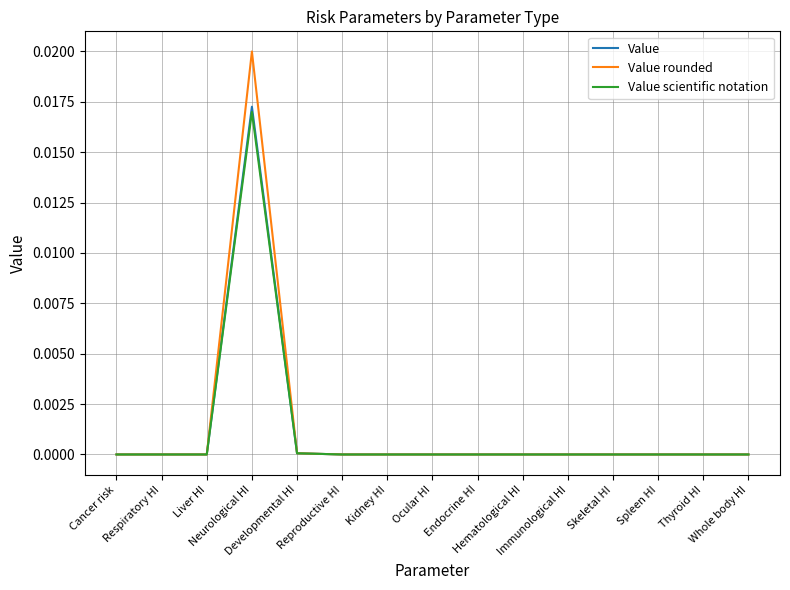

Which series has the widest spread of values?

Value rounded